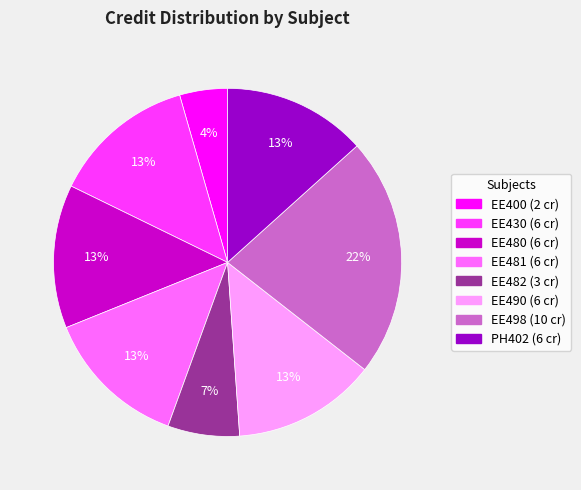

Which has a higher value, EE498 or EE490?

EE498